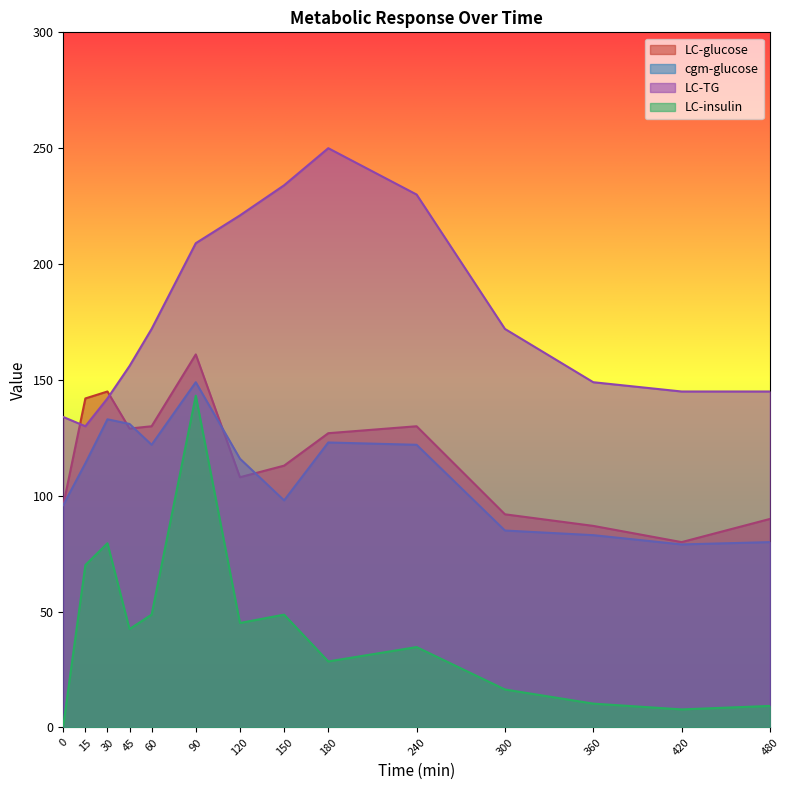

What is the average value of the cgm-glucose series?

109.4